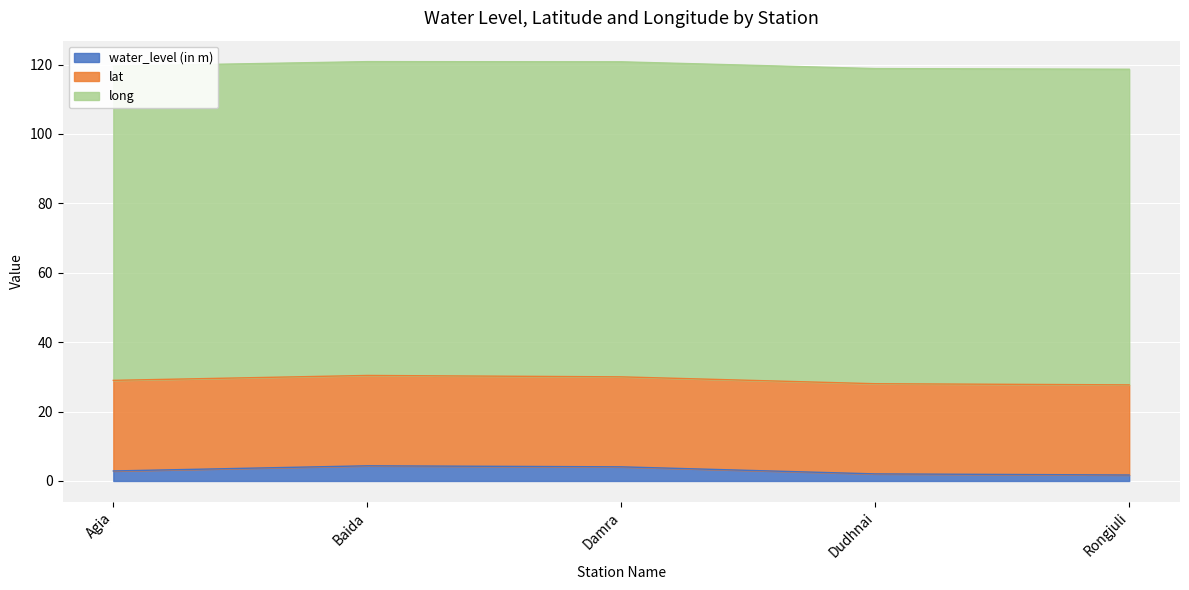

At which category does water_level (in m) reach its first local peak?

Baida